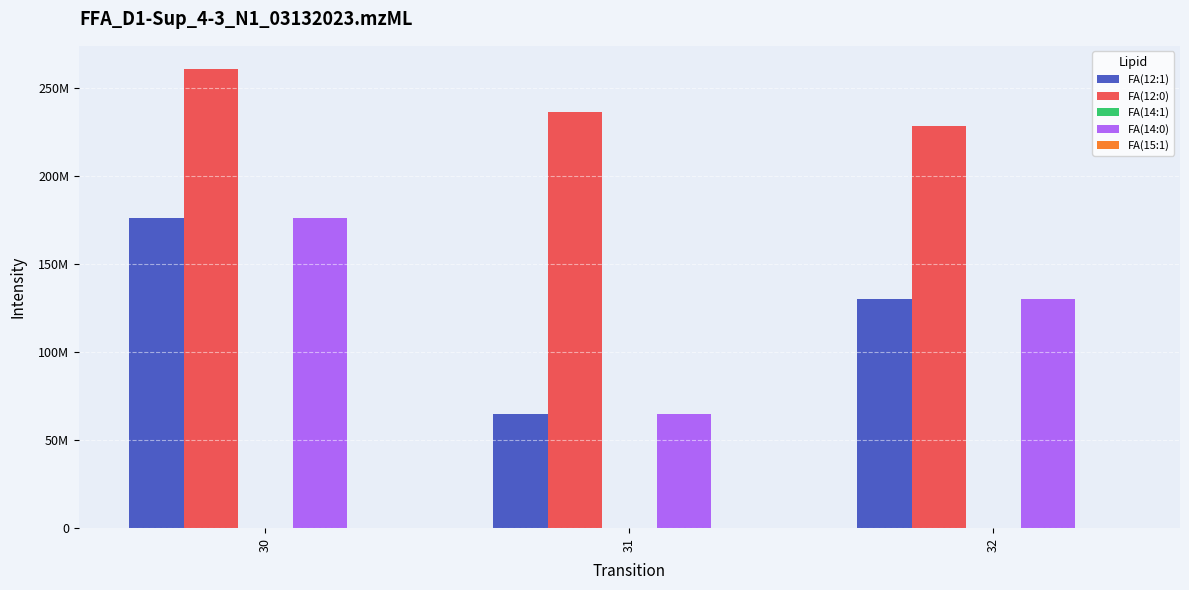

What is the difference between the maximum and second lowest values in the FA(14:1) series?

128.2